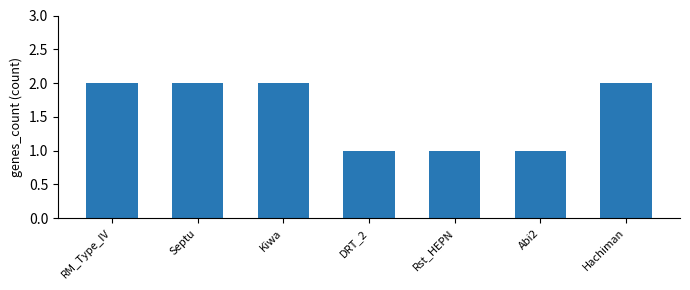

What is the sum of all values?

11